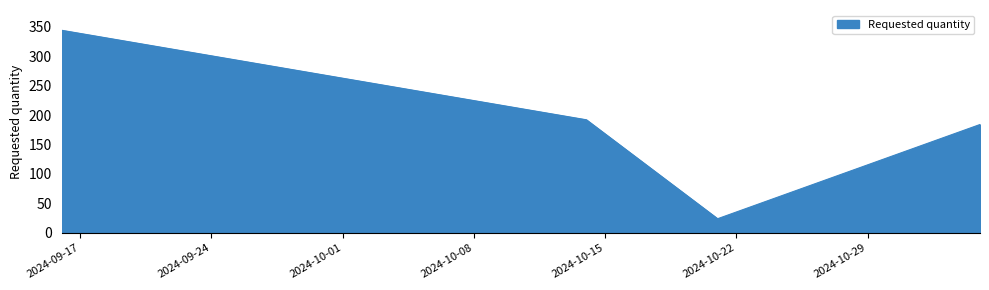

Does the chart display data point markers on the line(s)?

No